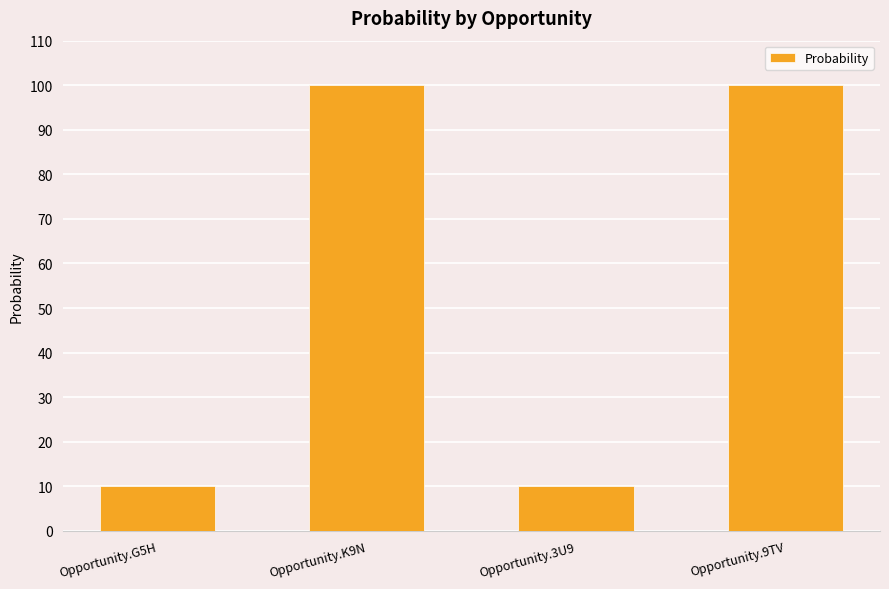

Approximately how many times larger is the value at Opportunity.9TV compared to Opportunity.K9N?

1.0